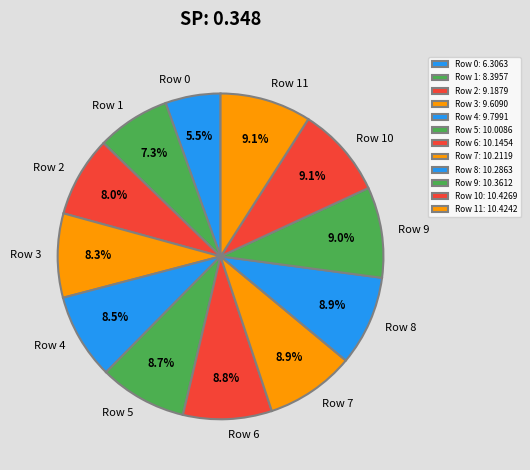

Is the sum of Row 1 and Row 3 greater than half?

No